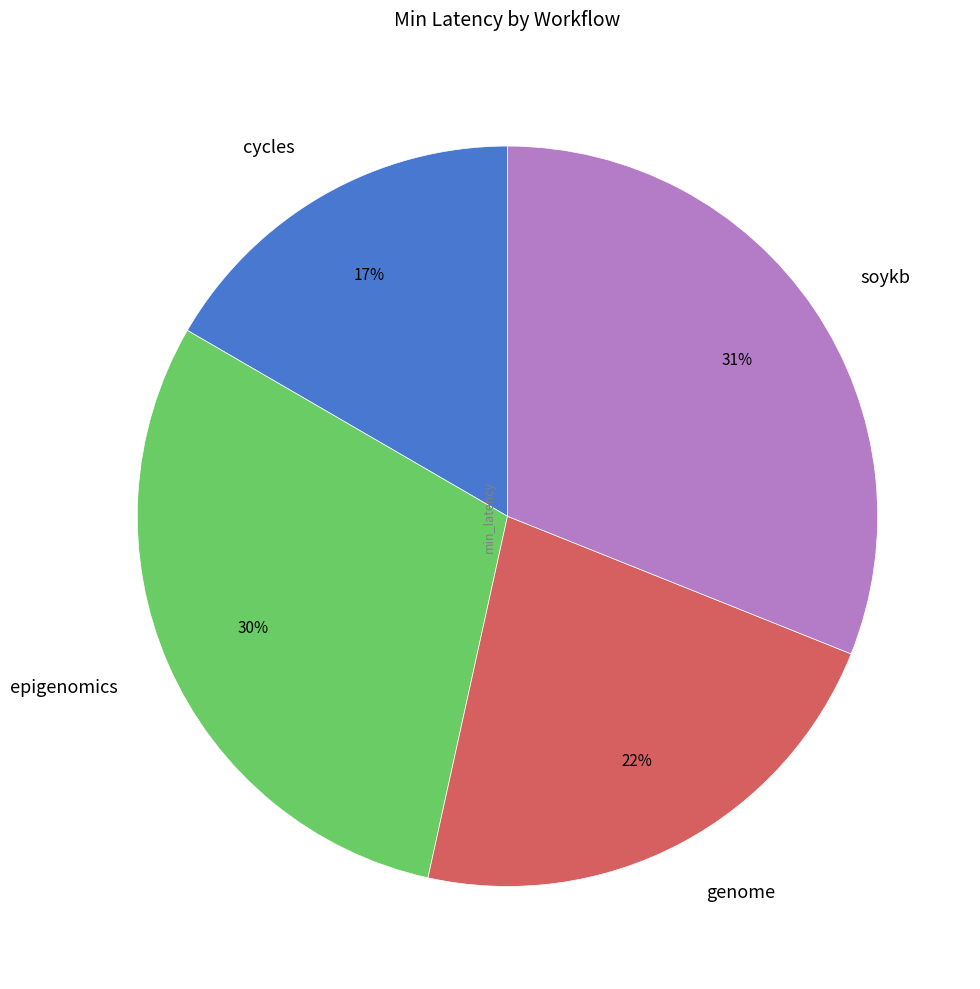

Count the number of slices in the pie.

4